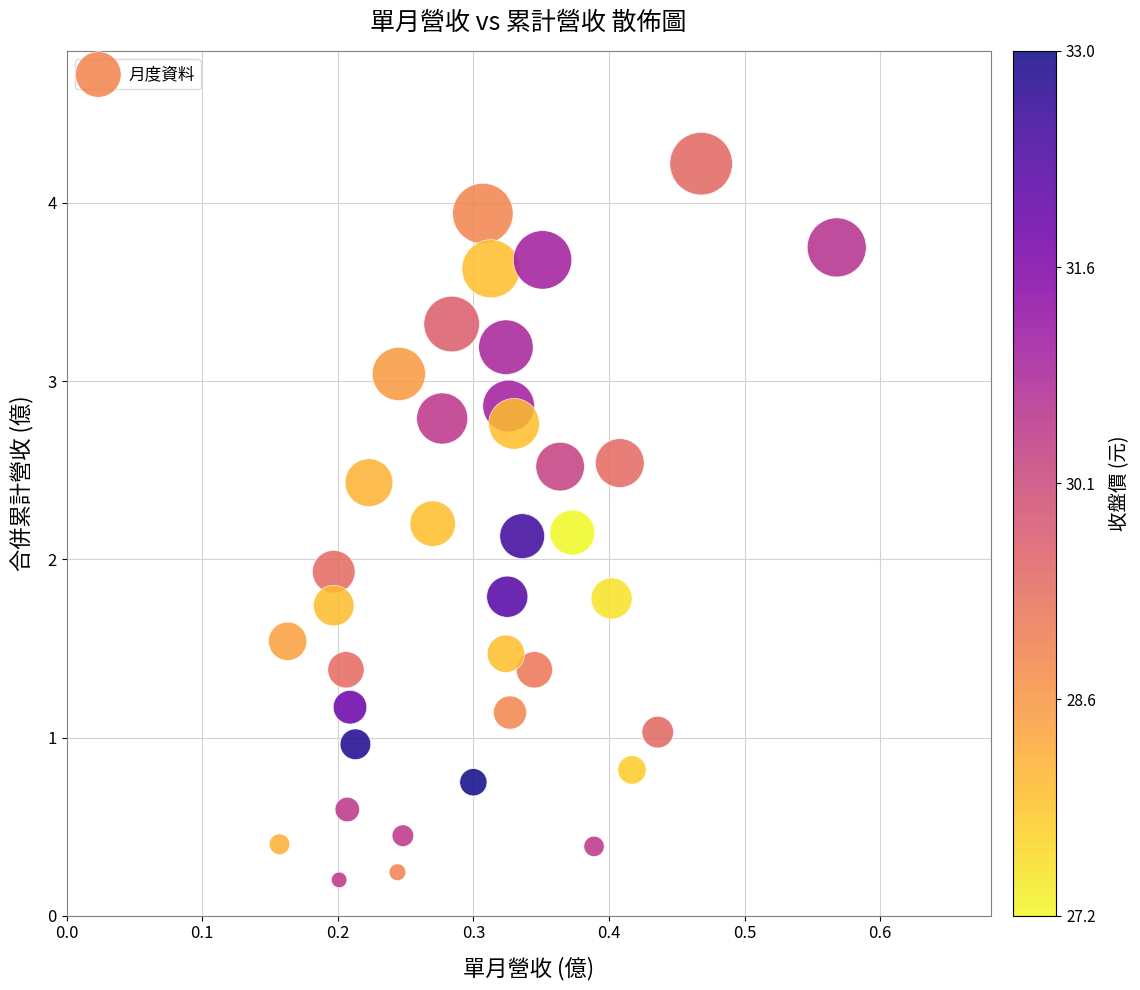

What is the range of Y values (max minus min)?

4.0